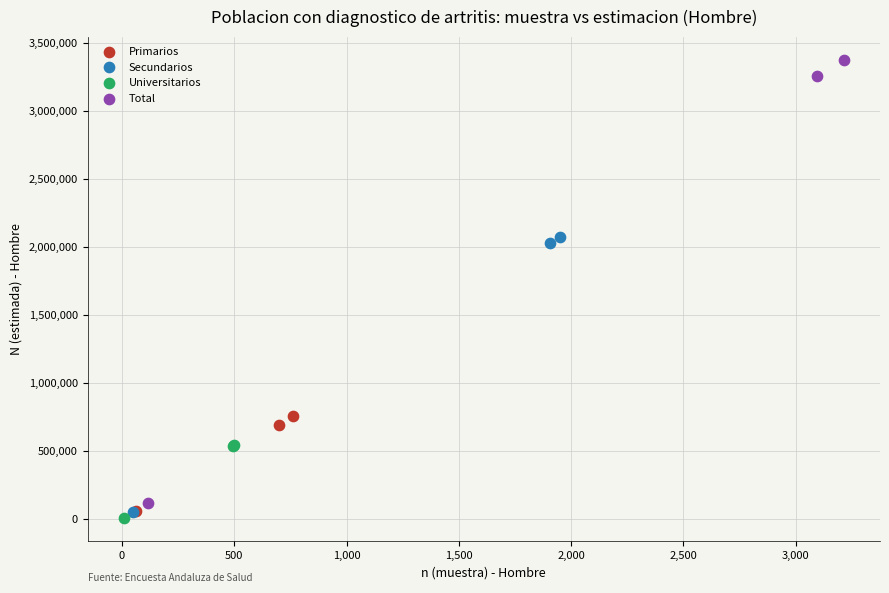

Which series contains the lowest Y value?

Universitarios